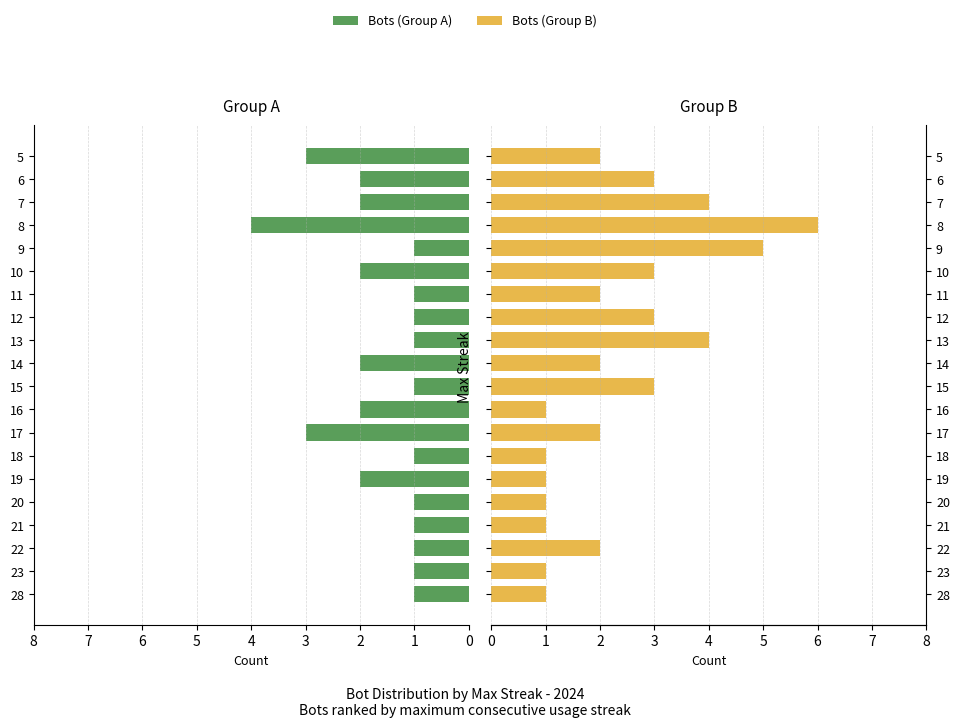

What are all the series names shown in the legend?

Bots (Group A), Bots (Group B)